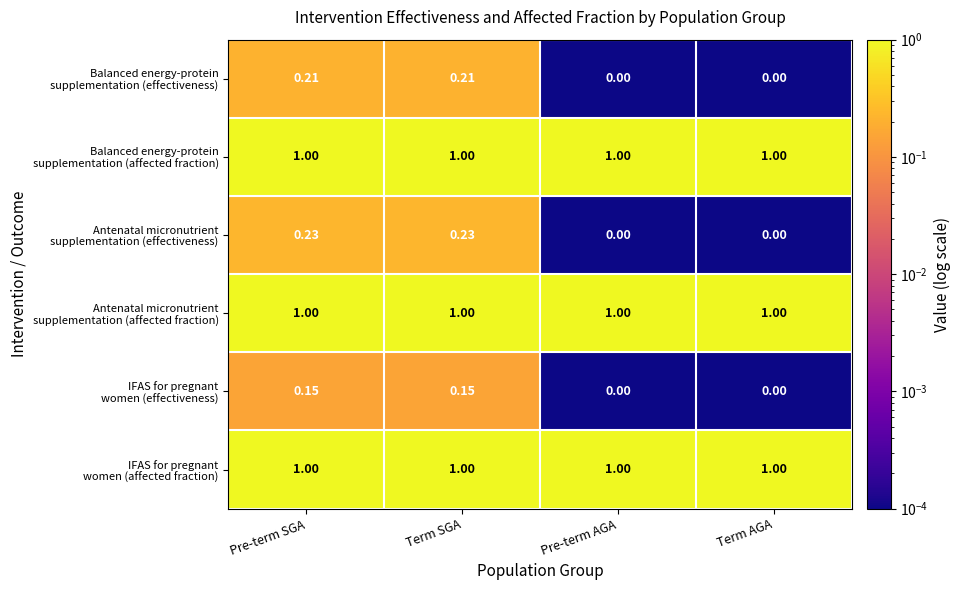

How many distinct data groups are displayed?

6